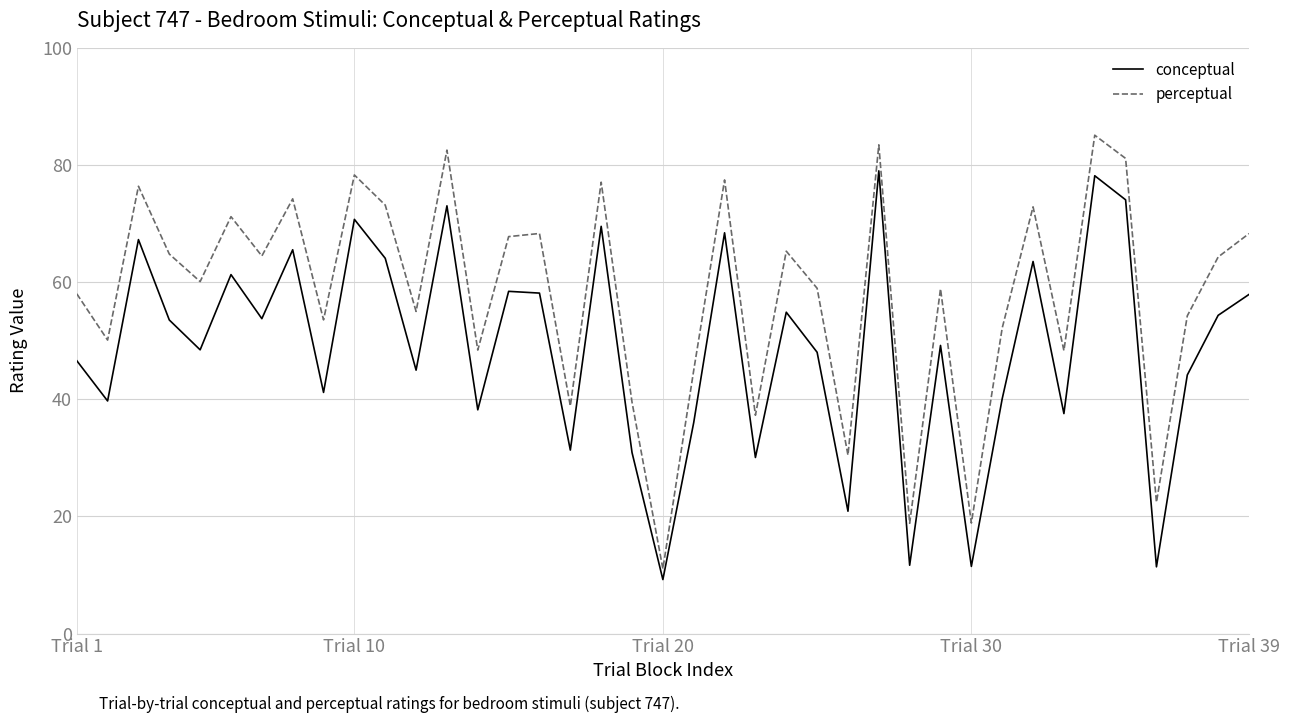

Which series has the largest total across all categories?

perceptual